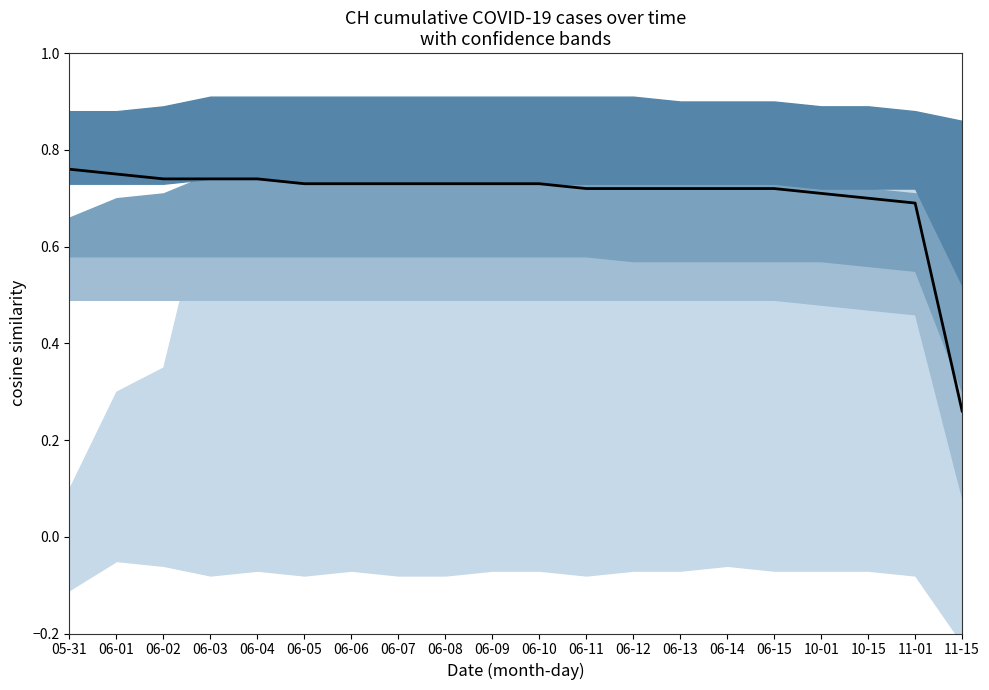

Rank the categories by value from highest to lowest.

05-31, 06-01, 06-02, 06-03, 06-04, 06-05, 06-06, 06-07, 06-08, 06-09, 06-10, 06-11, 06-12, 06-13, 06-14, 06-15, 10-01, 10-15, 11-01, 11-15